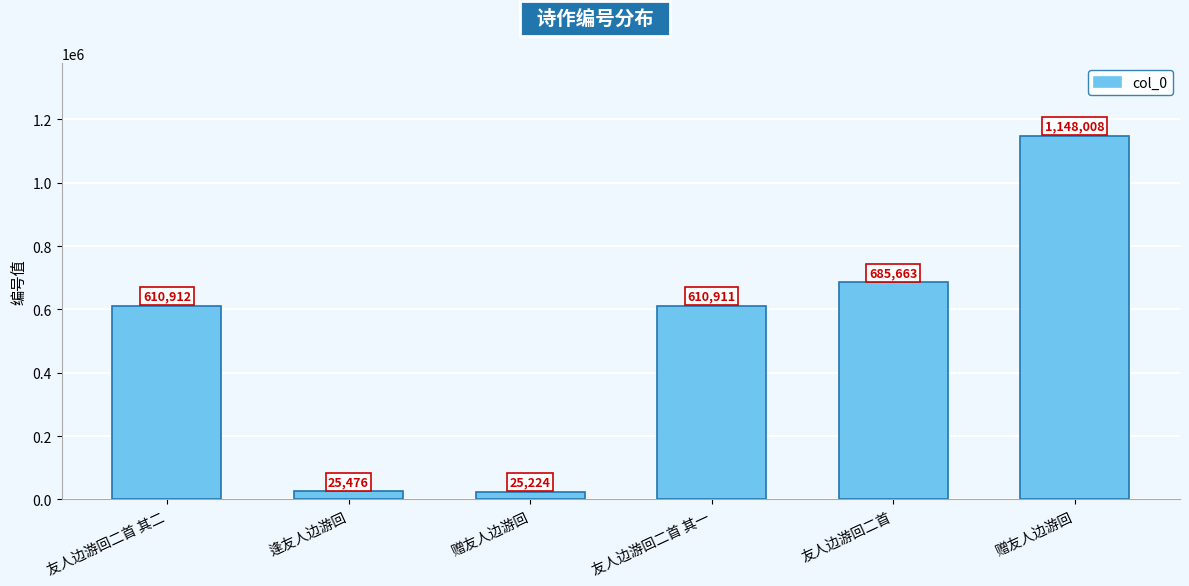

What is the value of the 2nd bar from the left?

25476